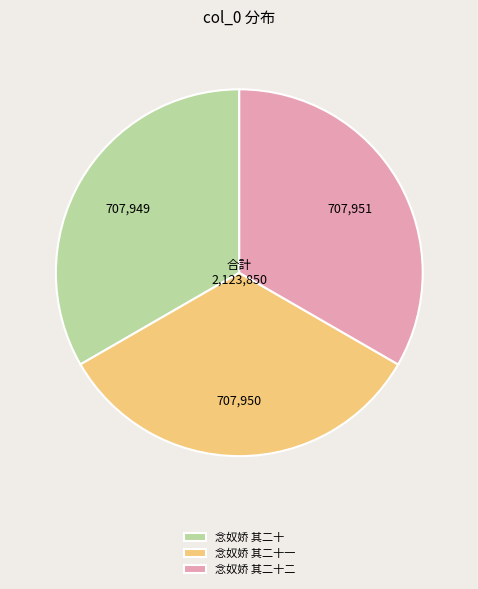

Approximately how many times larger is the value at 念奴娇 其二十 compared to 念奴娇 其二十一?

1.0